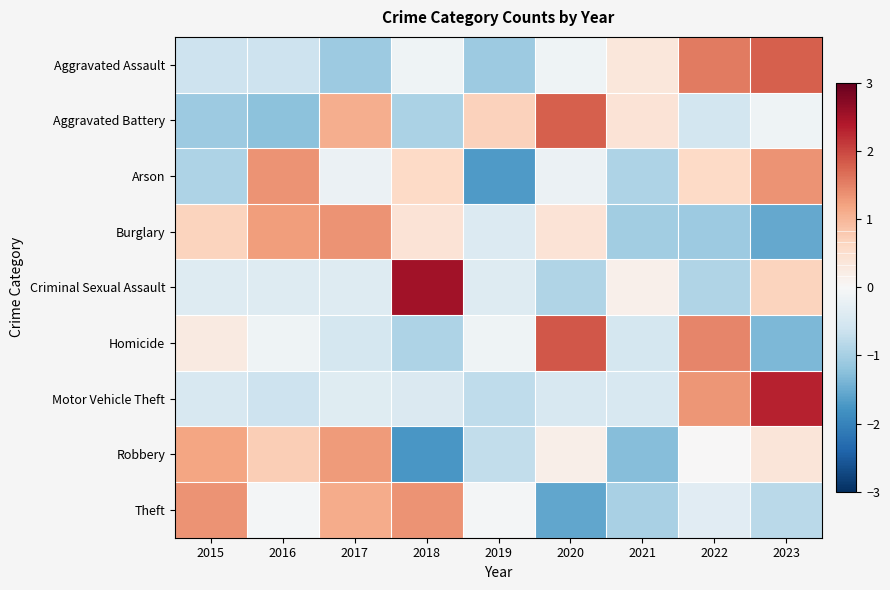

How many categories are shown in the chart?

9